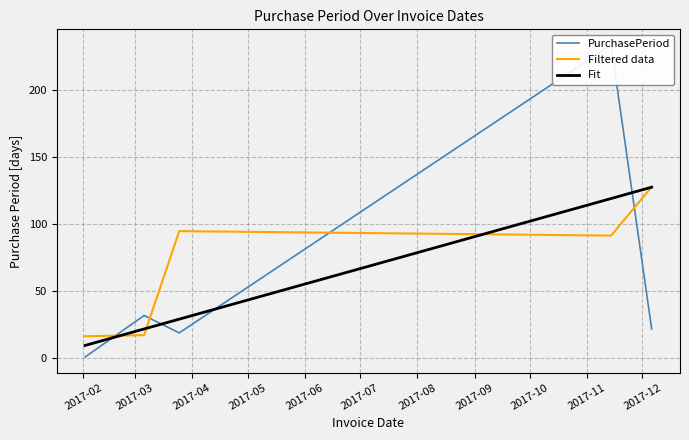

Which series has the largest range (max minus min)?

PurchasePeriod